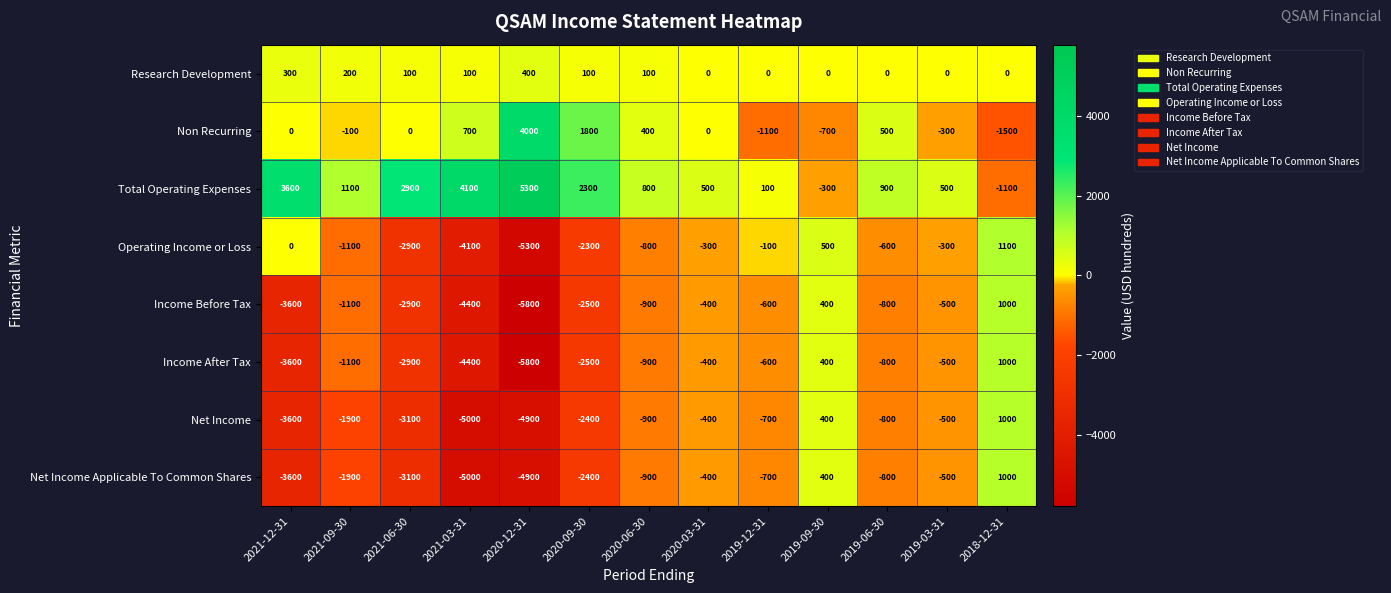

How many negative values does the Income After Tax series have?

11